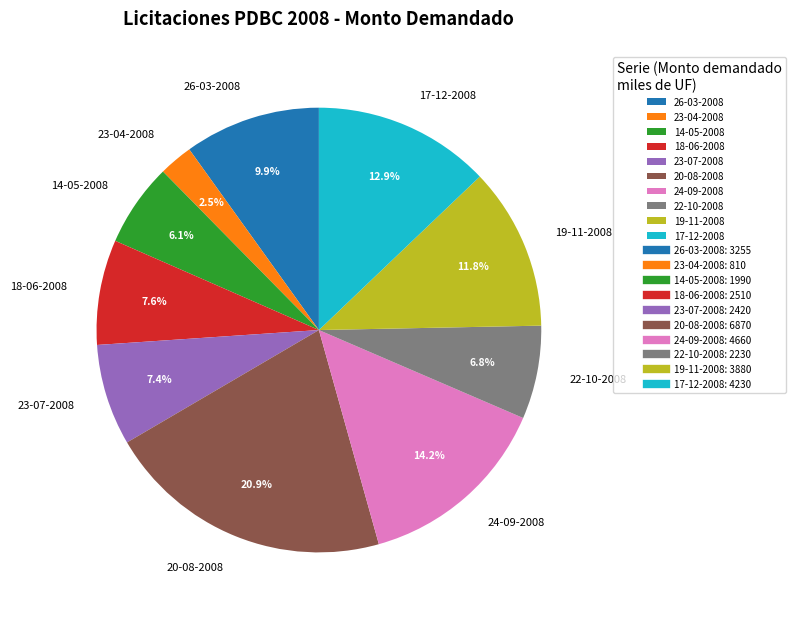

Which slice is the smallest?

23-04-2008